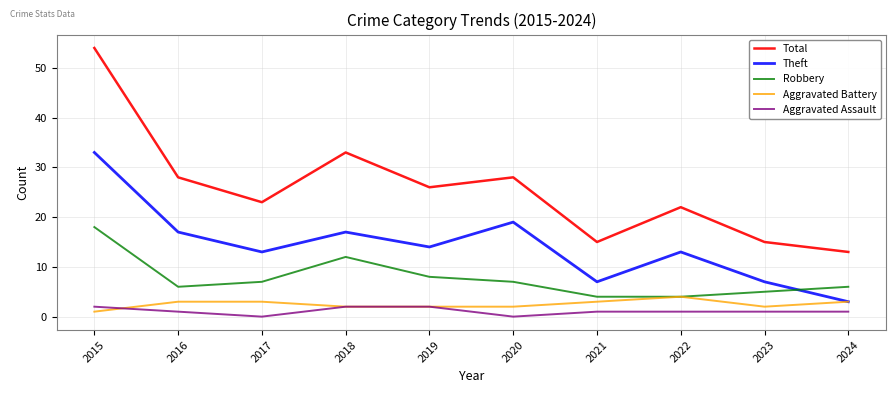

What is the total value across all series at 2017?

46